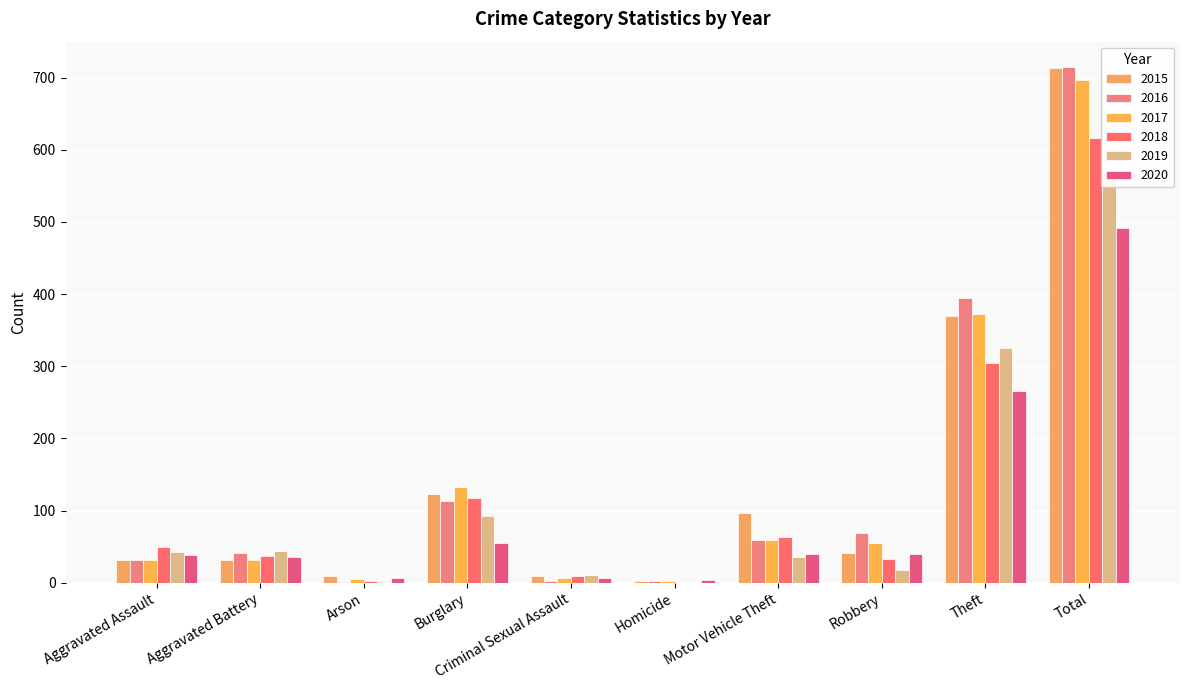

How many bars are there in each group?

6